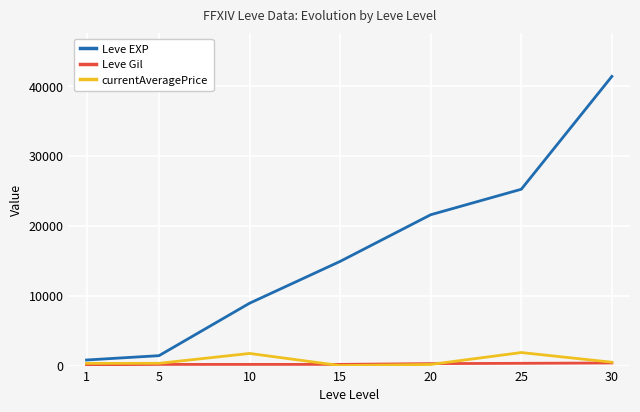

The value of Leve EXP at 20 is 34895.5. True or false?

False